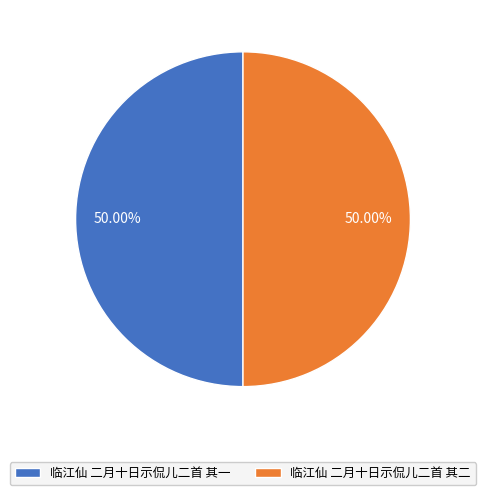

To the nearest percent, what is the combined percentage of 临江仙 二月十日示侃儿二首 其二 and 临江仙 二月十日示侃儿二首 其一?

100%